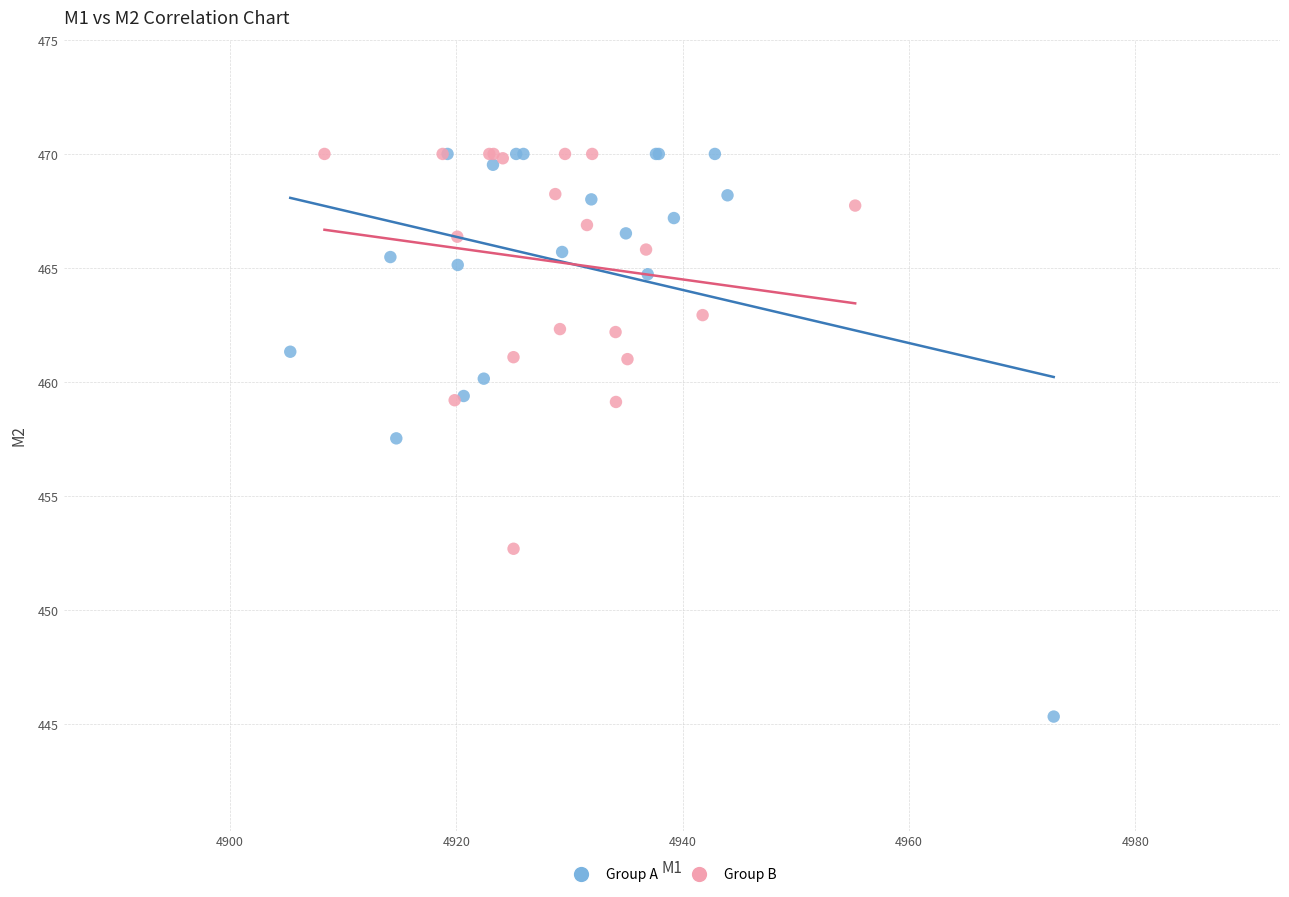

Which series reaches the minimum Y coordinate?

Group A